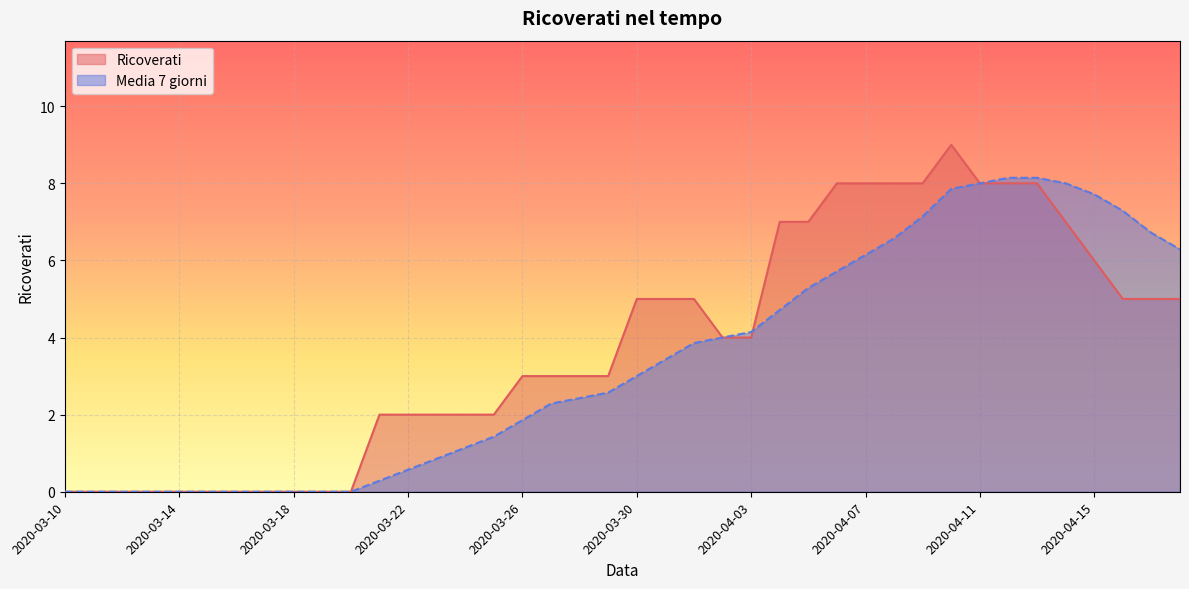

Which series changed the most between 2020-03-16 and 2020-04-16?

Media 7 giorni